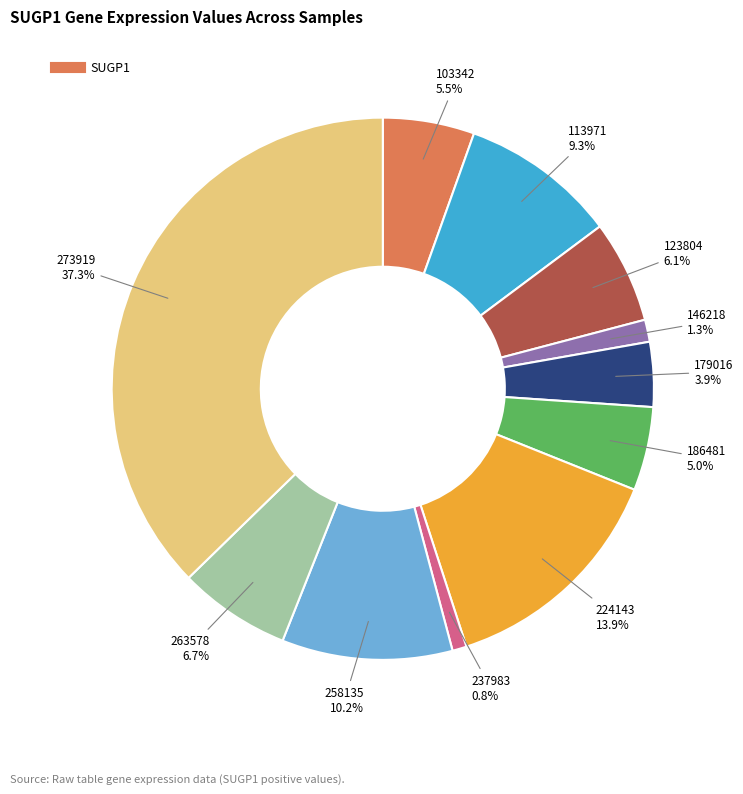

Count the number of slices in the pie.

11